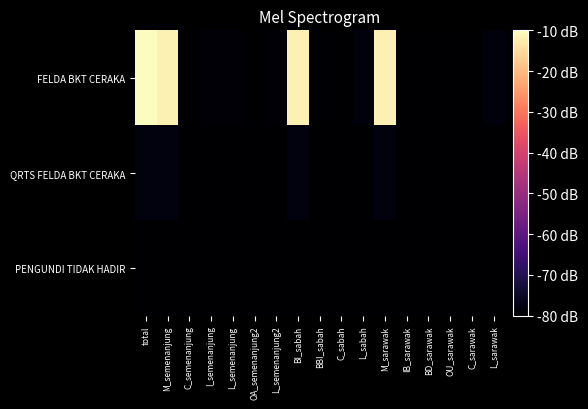

What is the total value across all series at IB_sarawak?

-239.9